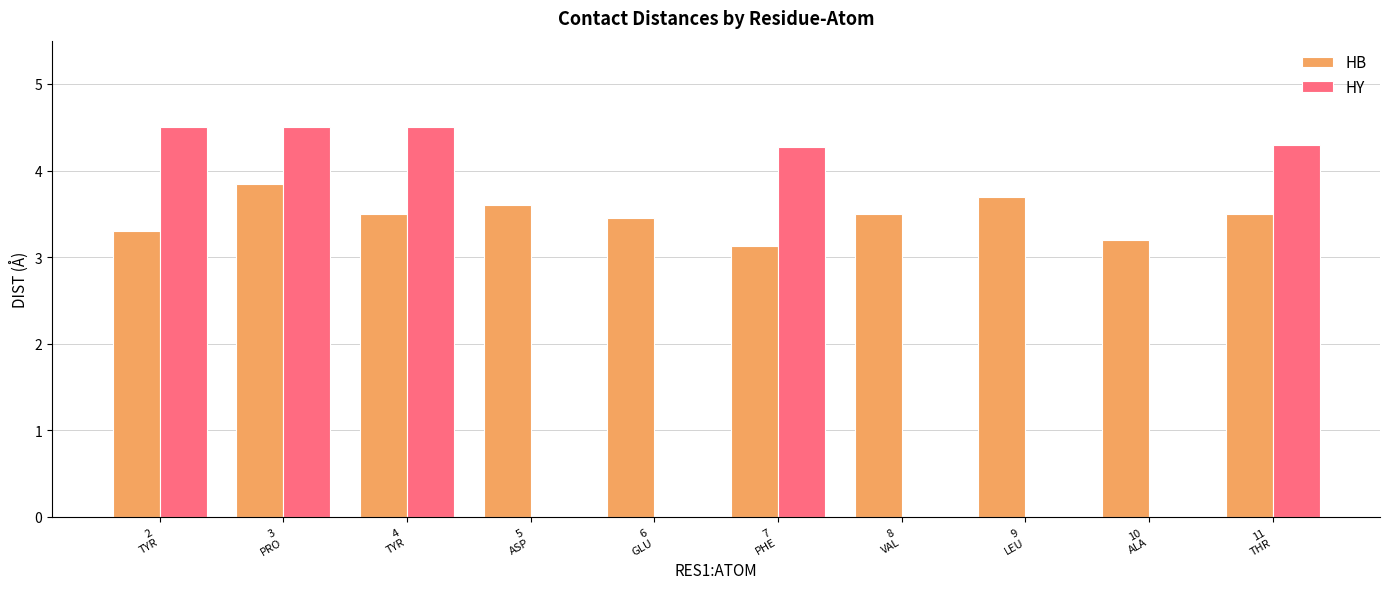

Is the value of HY at 2
TYR greater than the value of HB at 3
PRO?

Yes